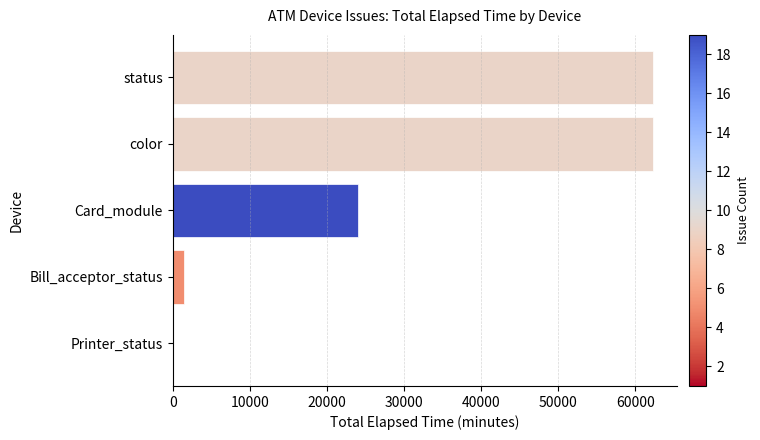

Are the bars grouped side by side (vs. stacked)?

No